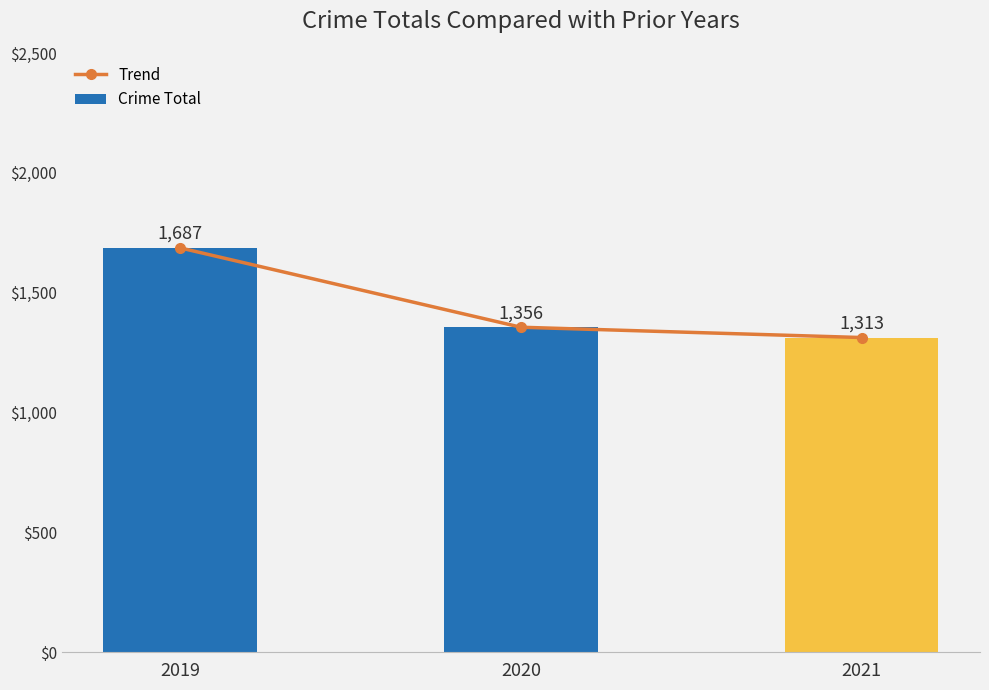

Which series changed the most between 2020 and 2021?

Trend